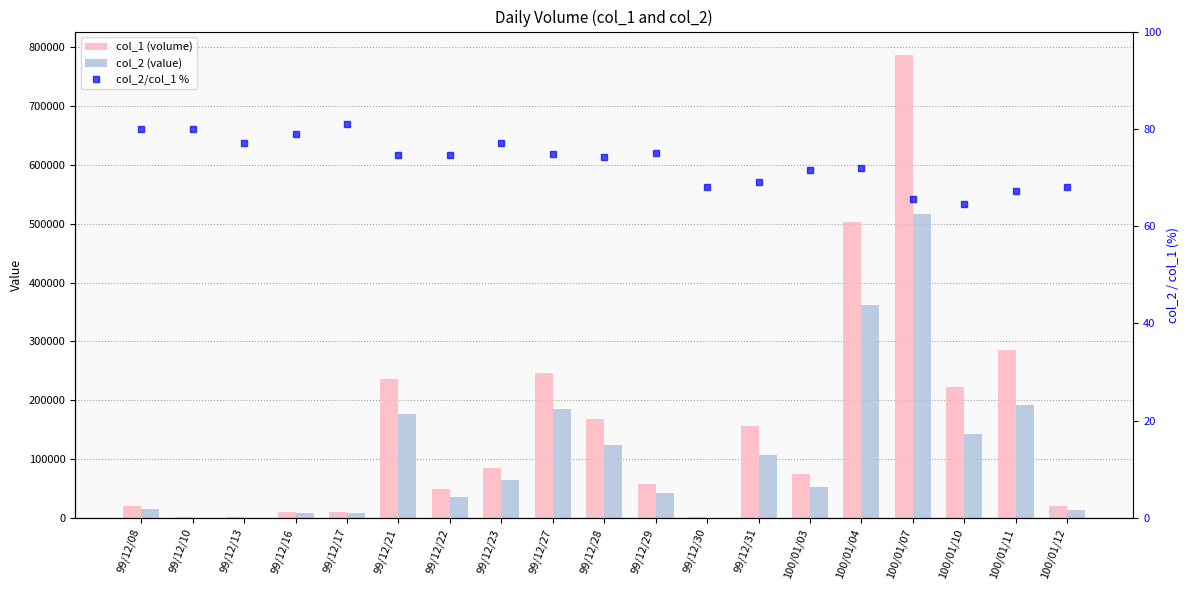

List the labels in order of col_1 (volume) value, smallest first.

99/12/10, 99/12/13, 99/12/30, 99/12/16, 99/12/17, 99/12/08, 100/01/12, 99/12/22, 99/12/29, 100/01/03, 99/12/23, 99/12/31, 99/12/28, 100/01/10, 99/12/21, 99/12/27, 100/01/11, 100/01/04, 100/01/07